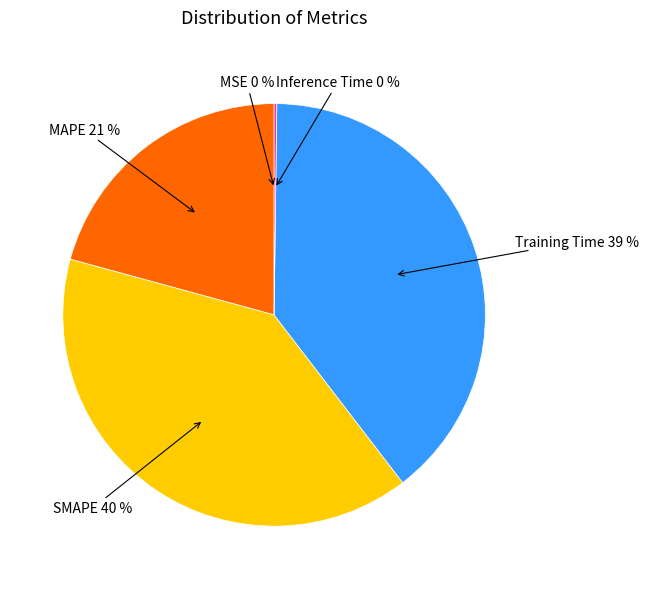

What is the ratio of the value at SMAPE to the value at Training Time?

1.0